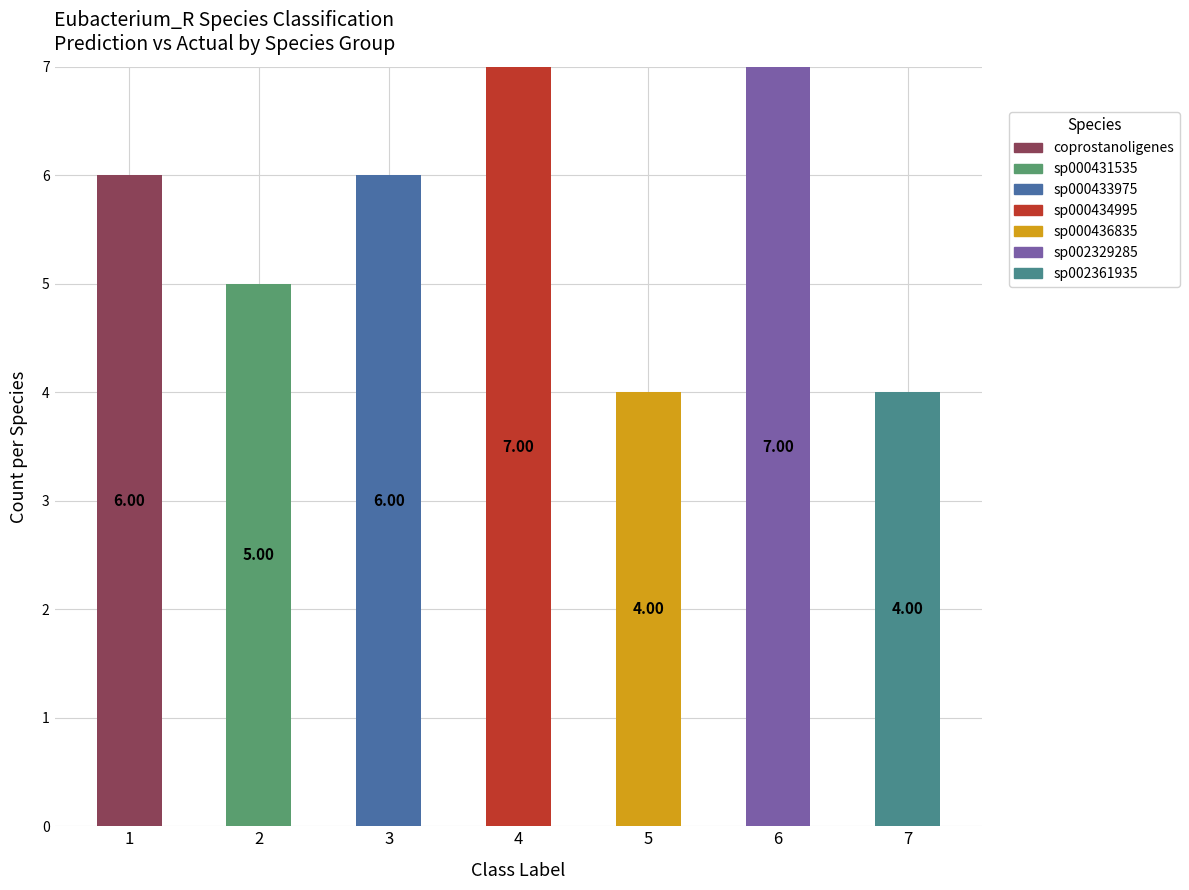

How many distinct data groups are displayed?

7